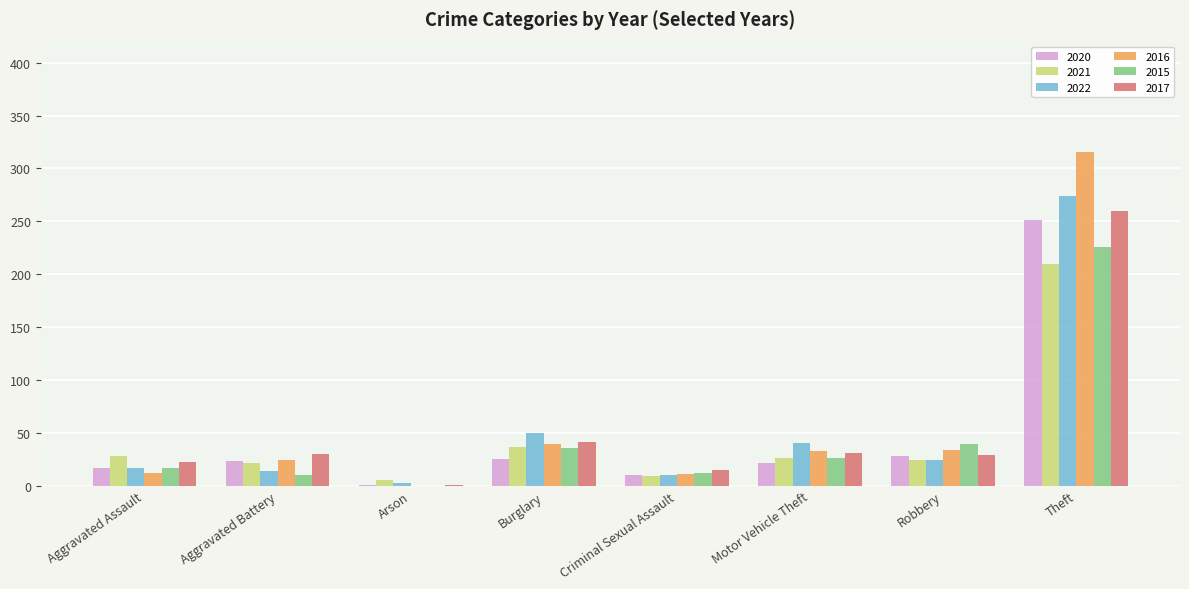

What is the greatest value displayed?

316